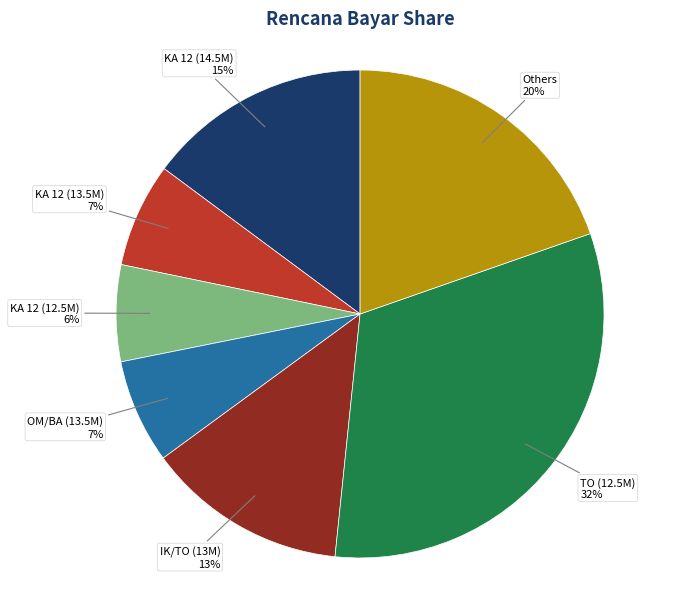

Count the number of slices in the pie.

7